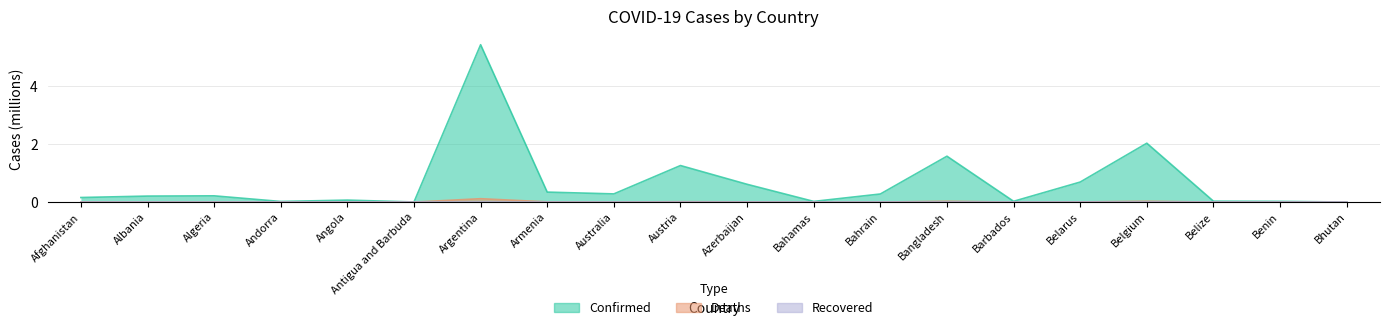

What is the difference between the highest and lowest values at Azerbaijan?

0.6